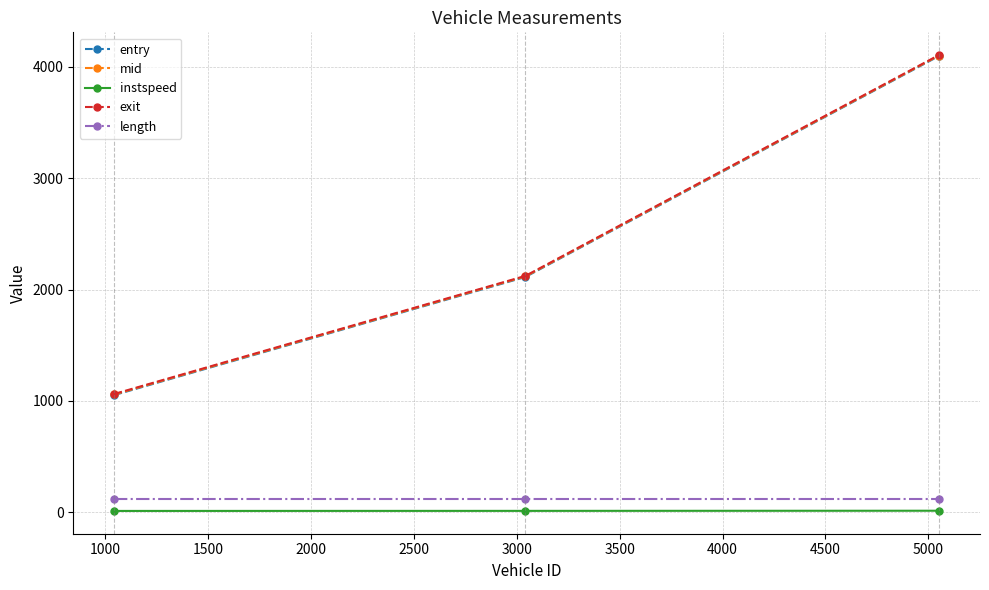

What is the highest value of the exit series?

4106.4